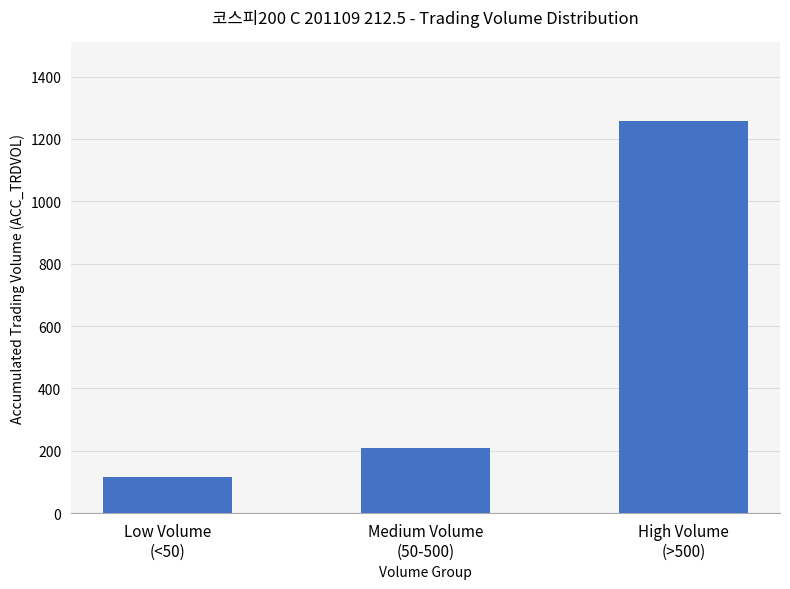

What is the value of the 3rd bar from the left?

1258